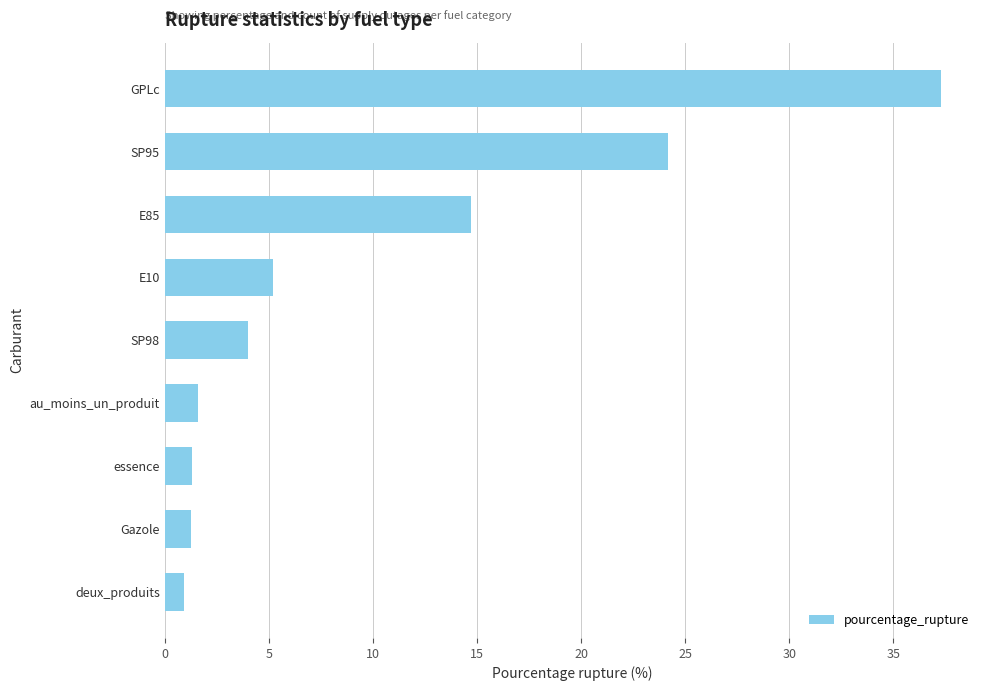

What is the difference between the maximum and minimum values?

36.4